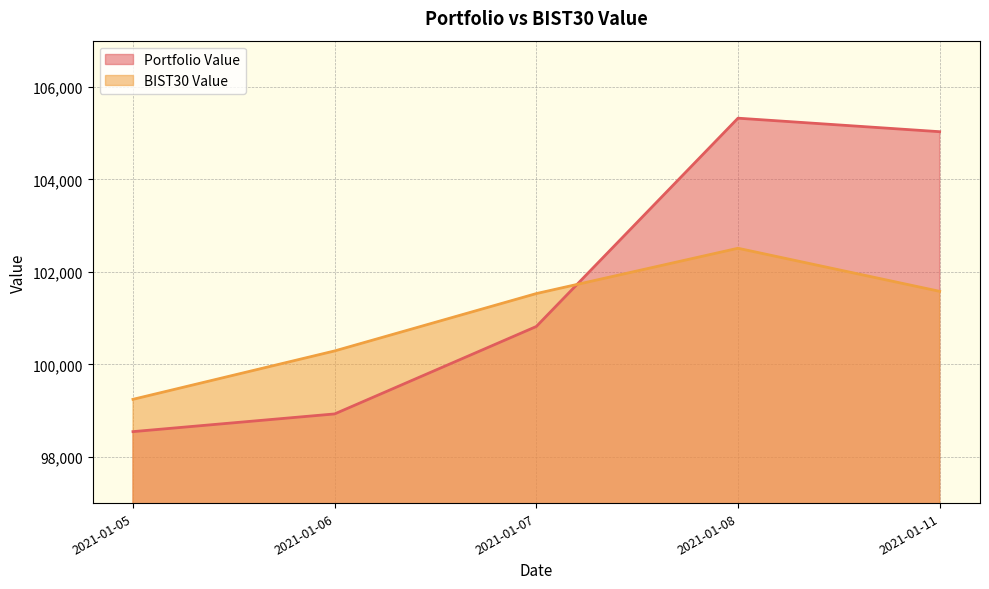

How many data points in BIST30 Value are above 101530?

3